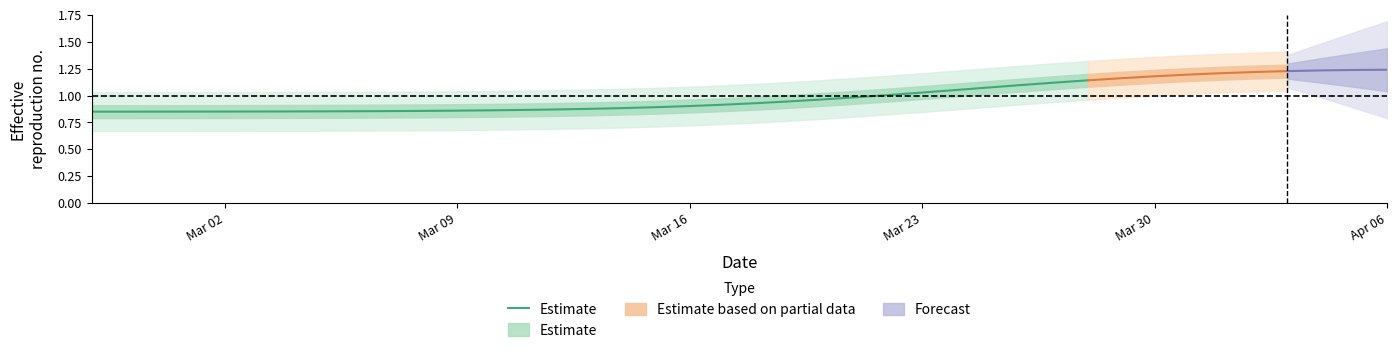

Is it true that the value at 15 is 0.5?

False